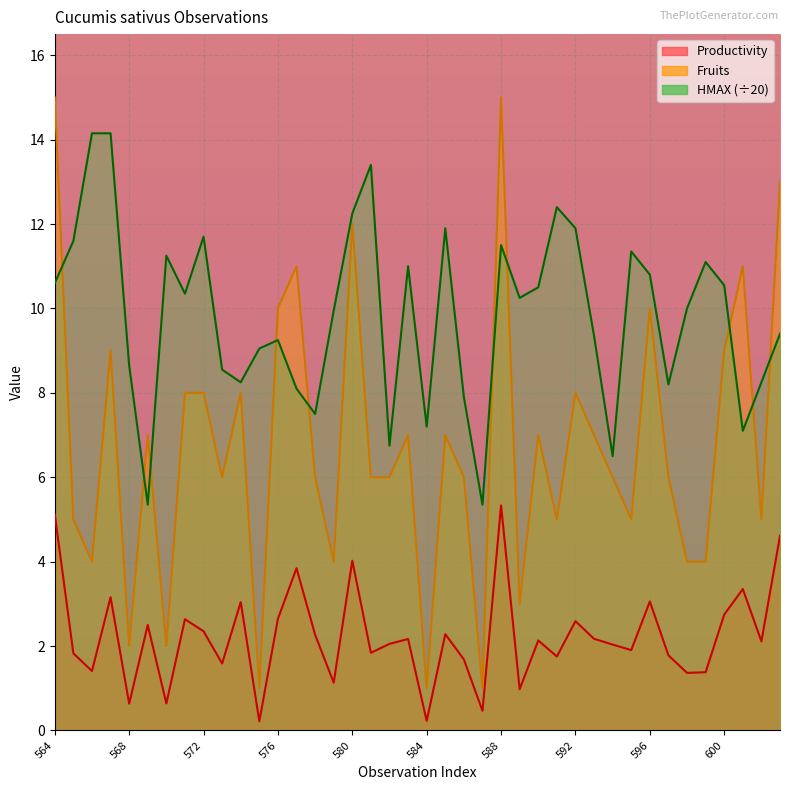

In Productivity, how many points are lower than both neighbors (excluding endpoints)?

14